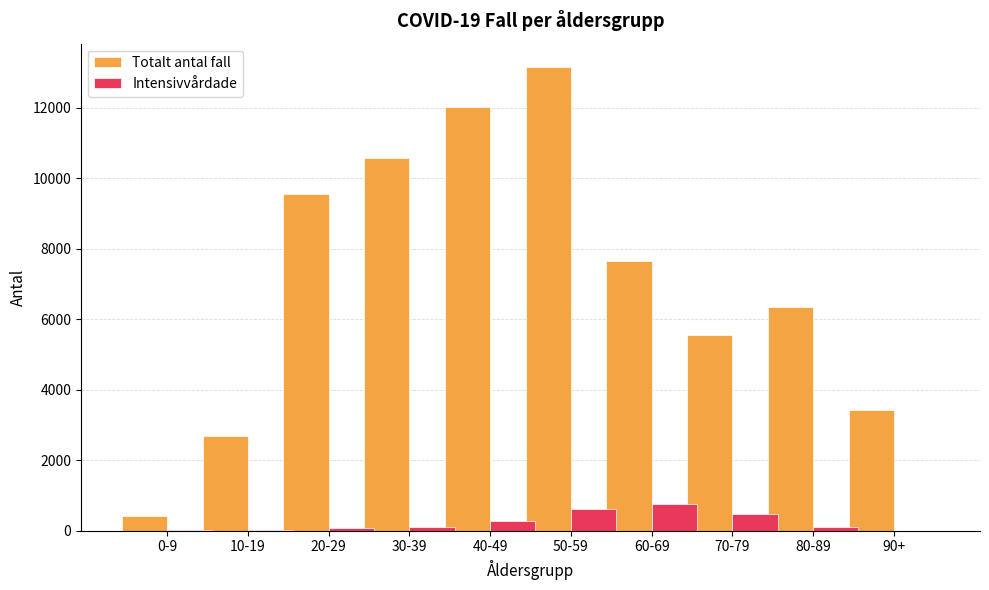

Between 40-49 and 70-79, which series saw the biggest shift?

Totalt antal fall